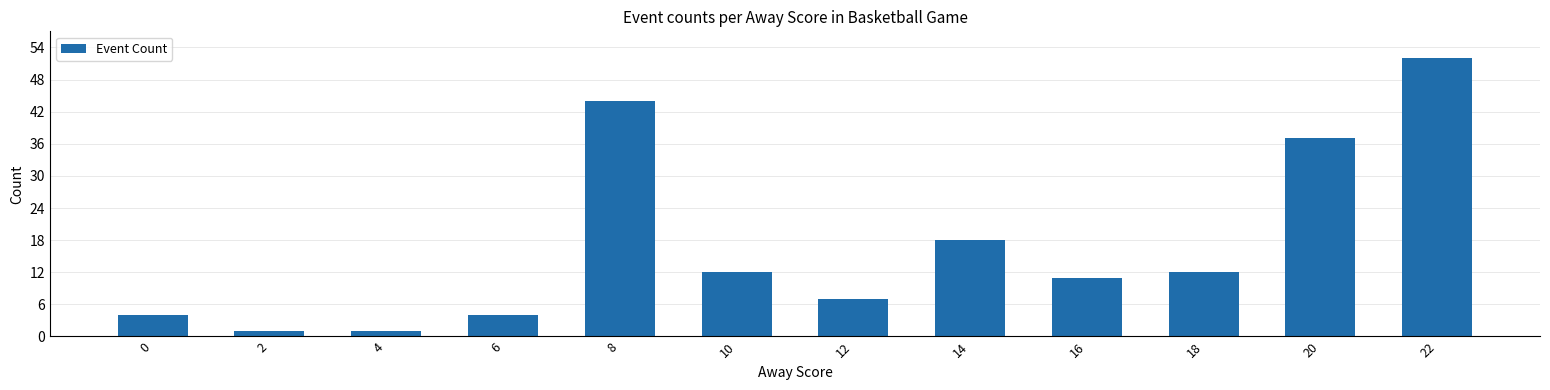

Where does the data first go above 12?

8